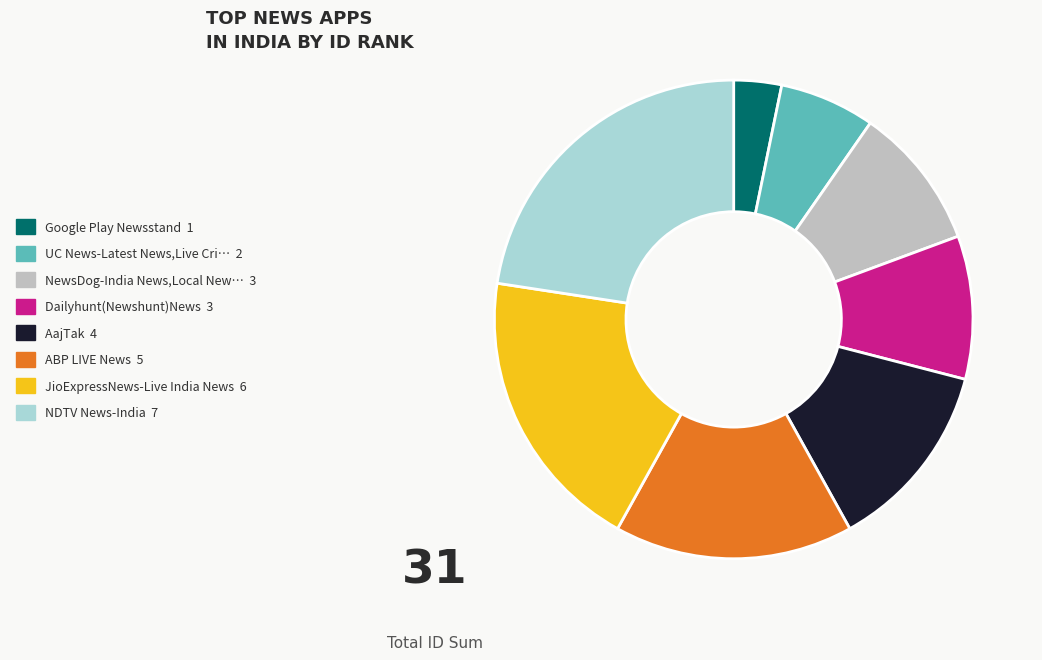

Does any single category account for the majority?

No